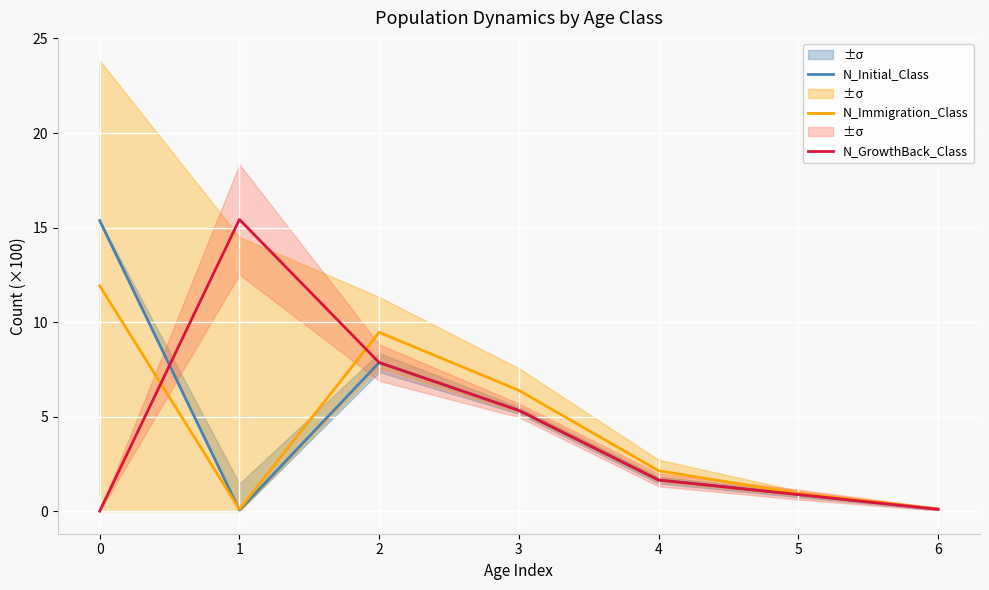

Rank the categories by N_GrowthBack_Class value from lowest to highest.

0, 6, 5, 4, 3, 2, 1